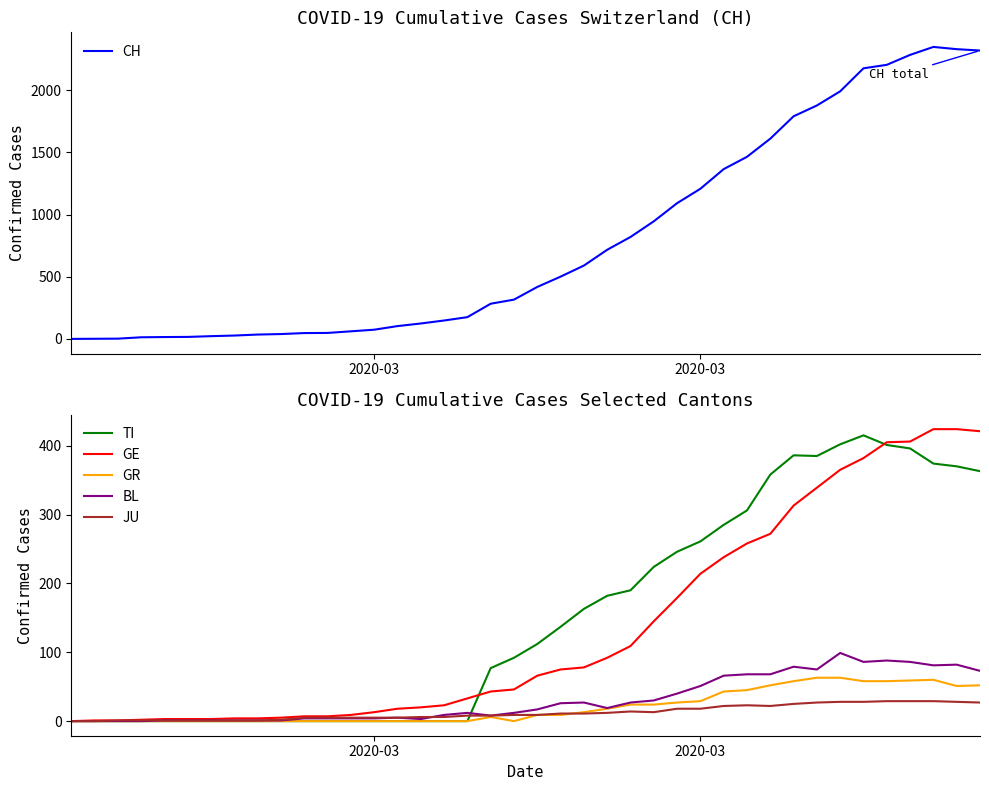

How many values in the BL series exceed 17?

19